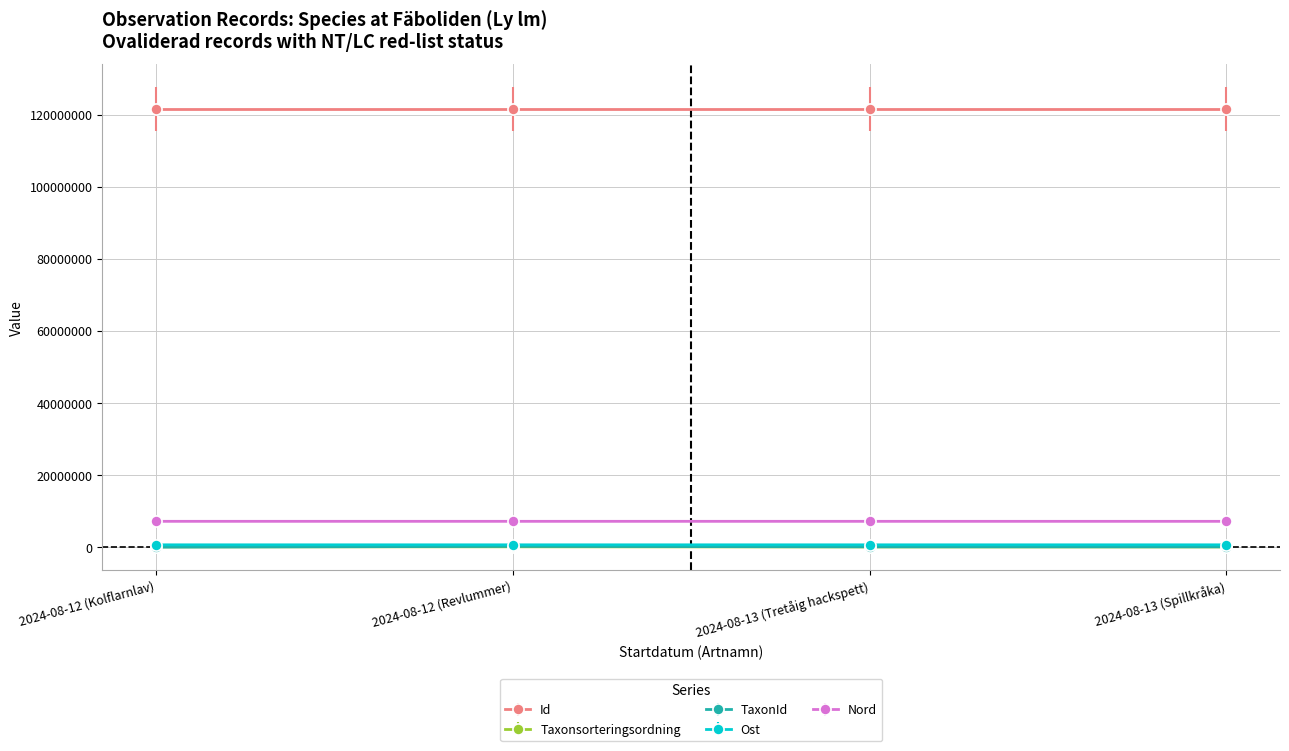

Is the value of TaxonId at 2024-08-13 (Tretåig hackspett) greater than the value of Id at 2024-08-12 (Revlummer)?

No